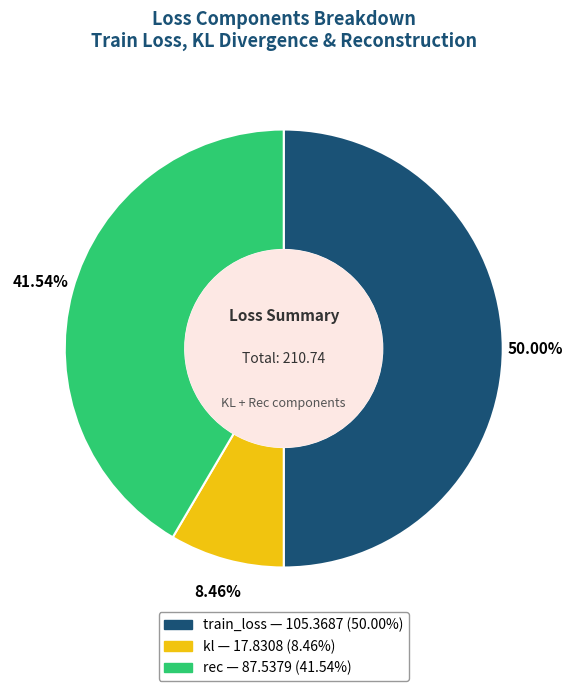

Count the number of slices in the pie.

3